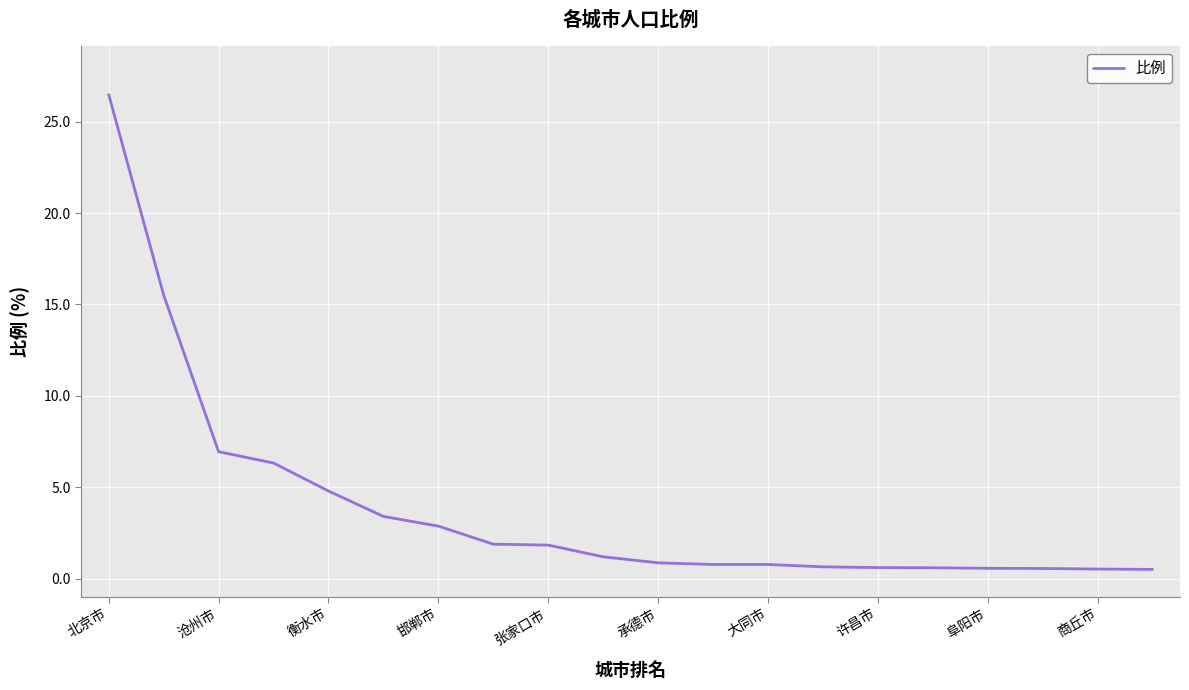

What is the difference between the maximum and minimum values?

26.0